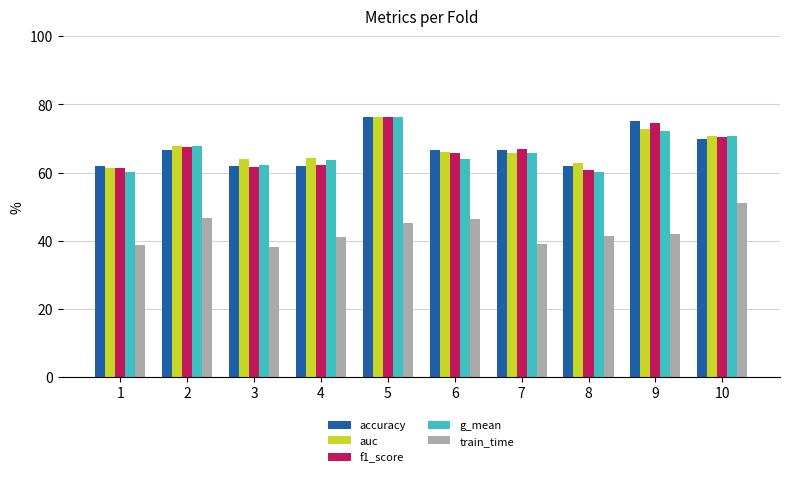

Rank the categories by train_time value from highest to lowest.

10, 2, 6, 5, 9, 8, 4, 7, 1, 3